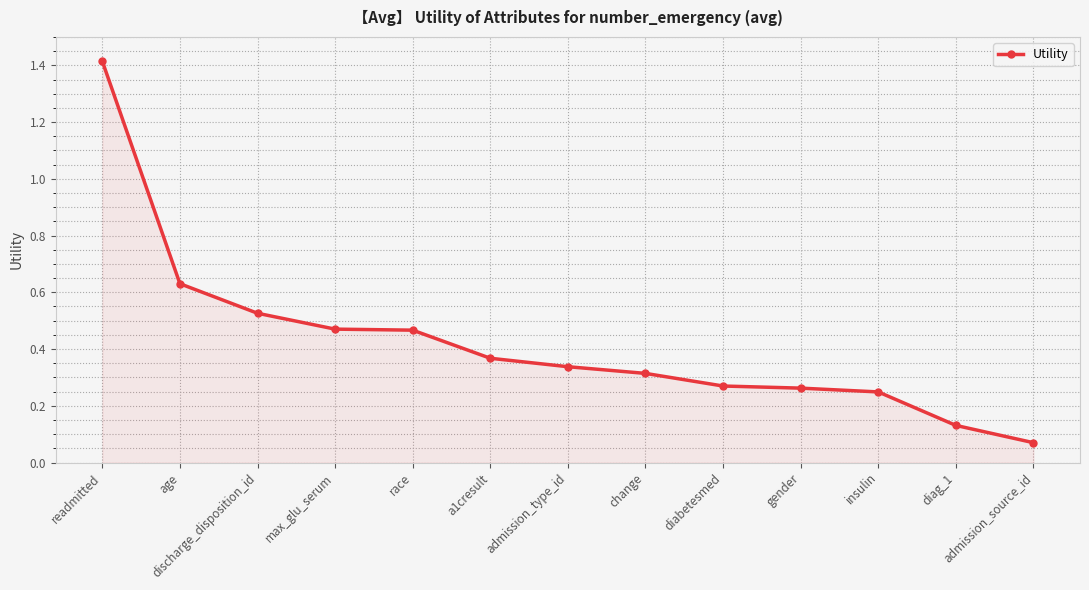

Which category has the highest value across all series?

readmitted